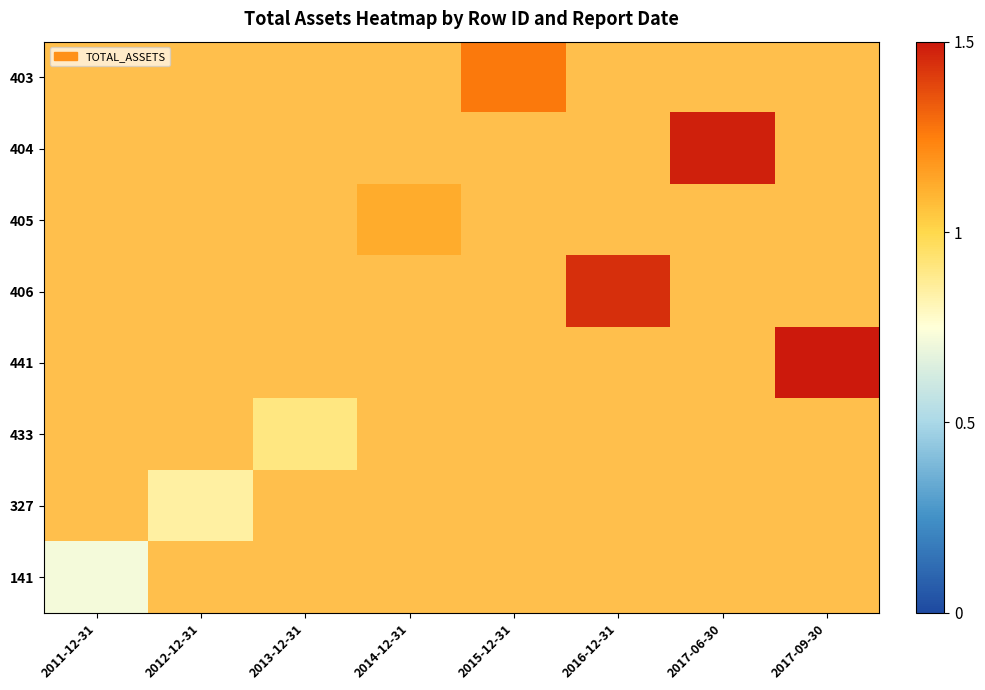

How many series are shown in this chart?

8